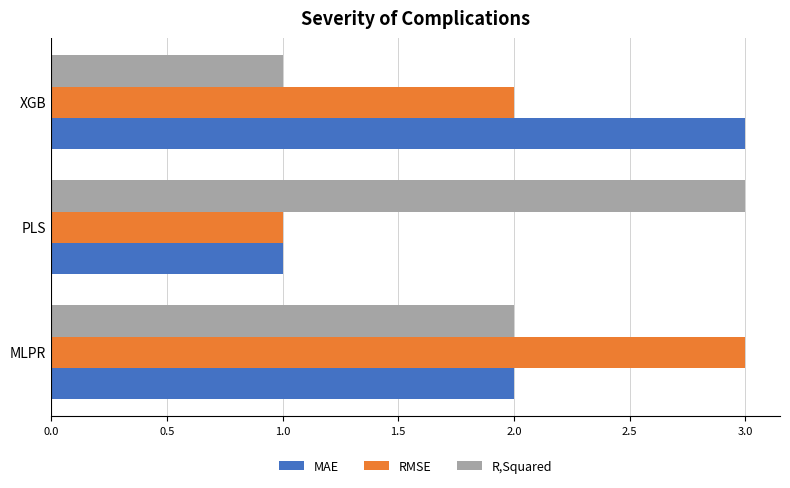

What is the difference between the maximum and minimum values in the MAE series?

2